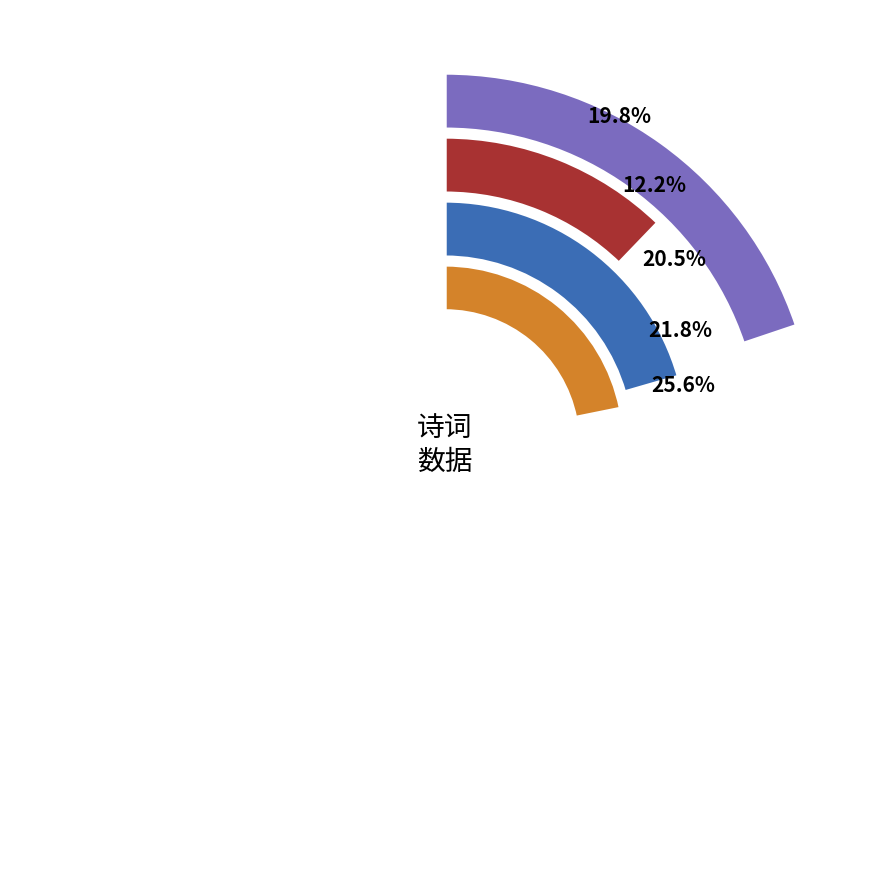

The 诗三百三首 其一九九 slice represents 39% of the pie. True or false?

False